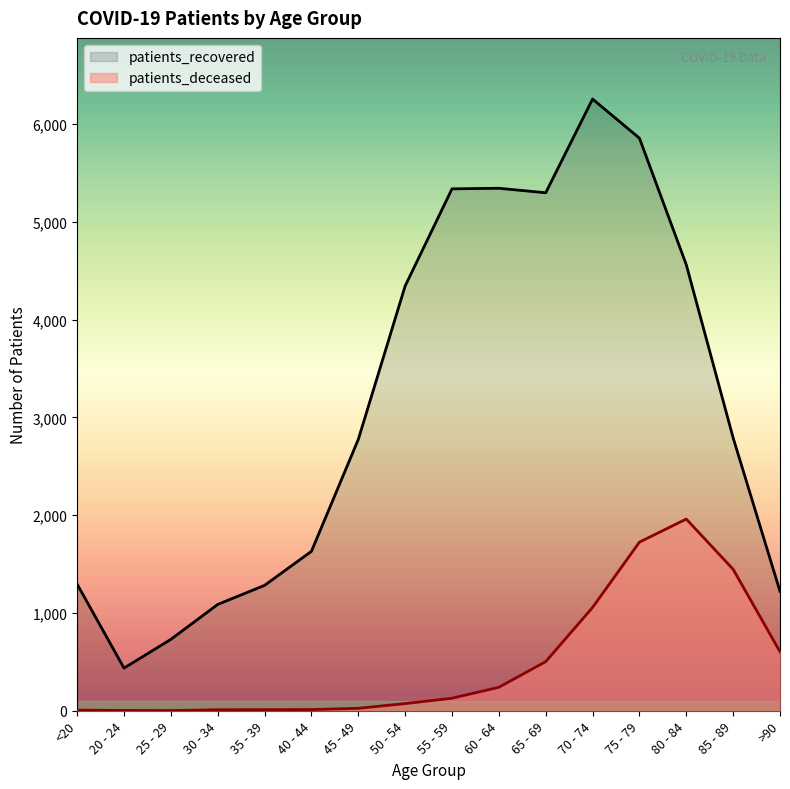

Rank the series by their maximum value, from highest to lowest.

patients_recovered, patients_deceased